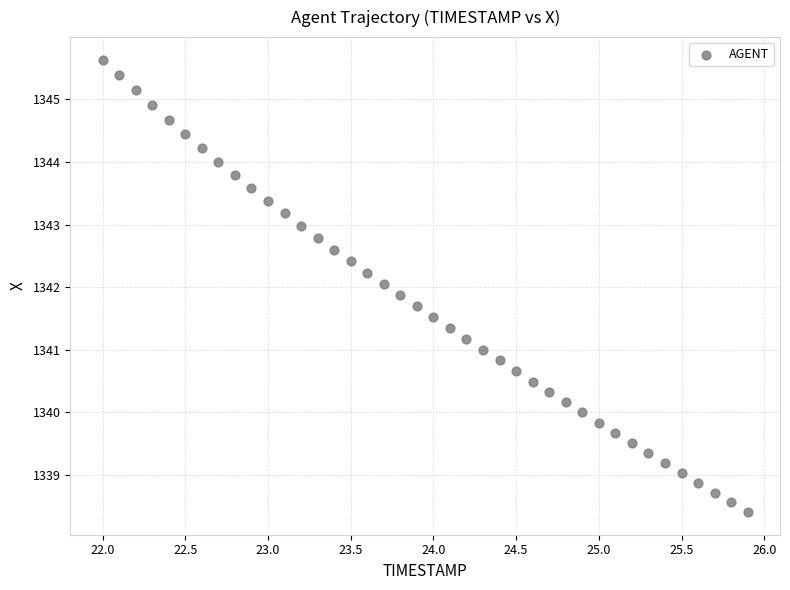

What is the range of X values (max minus min)?

3.9